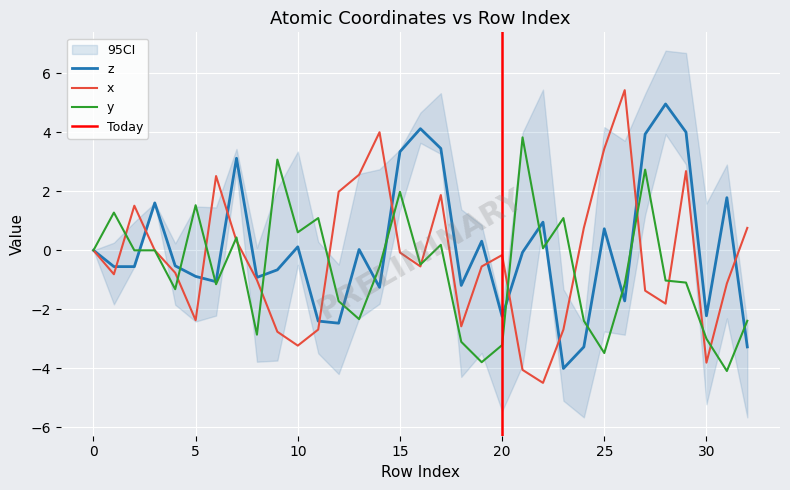

What is the difference between the second highest and minimum values in the z series?

8.1